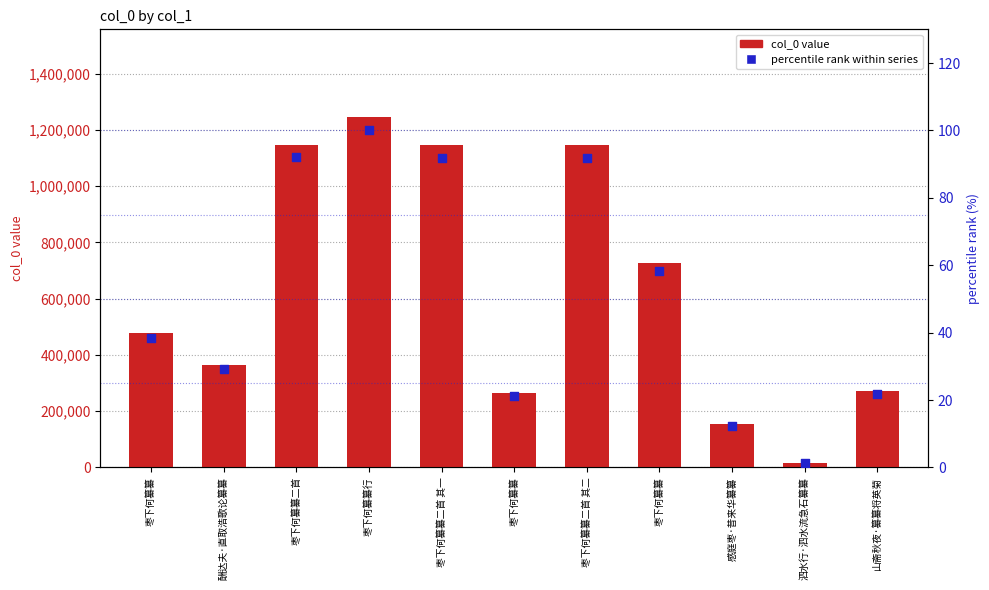

Which series has the largest total across all categories?

col_0 value